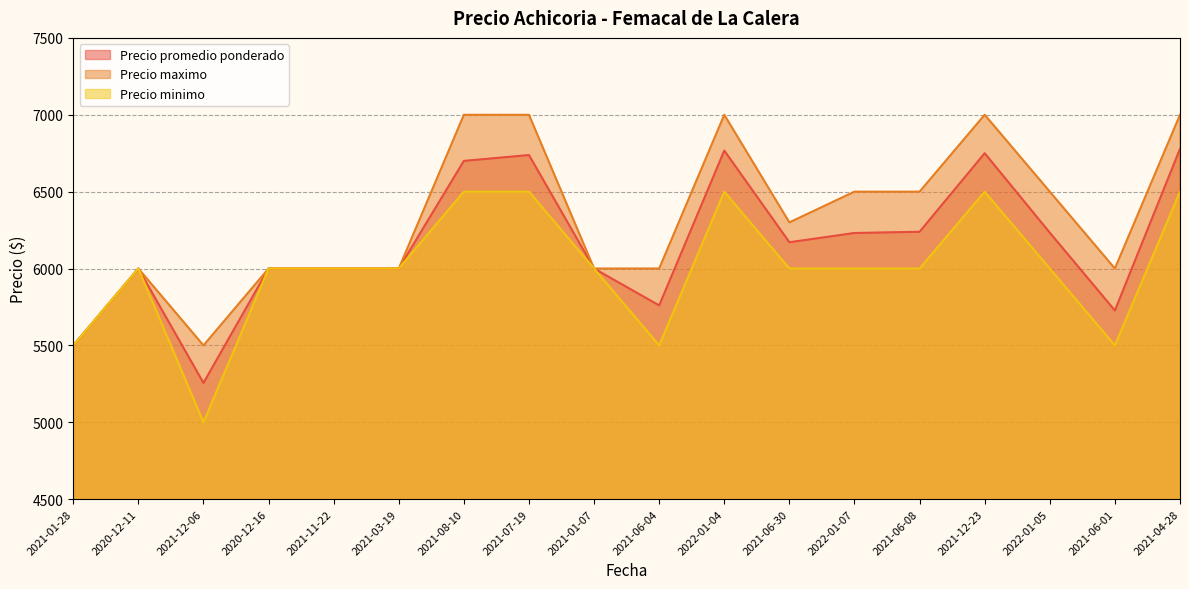

At how many categories does at least one series exceed 6918?

5